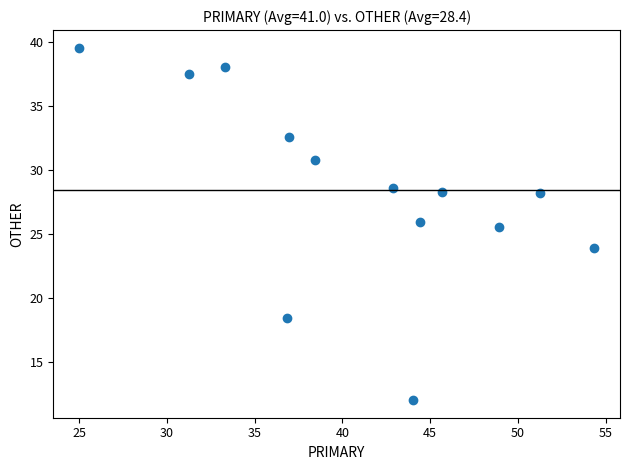

What is the range of Y values (max minus min)?

27.6